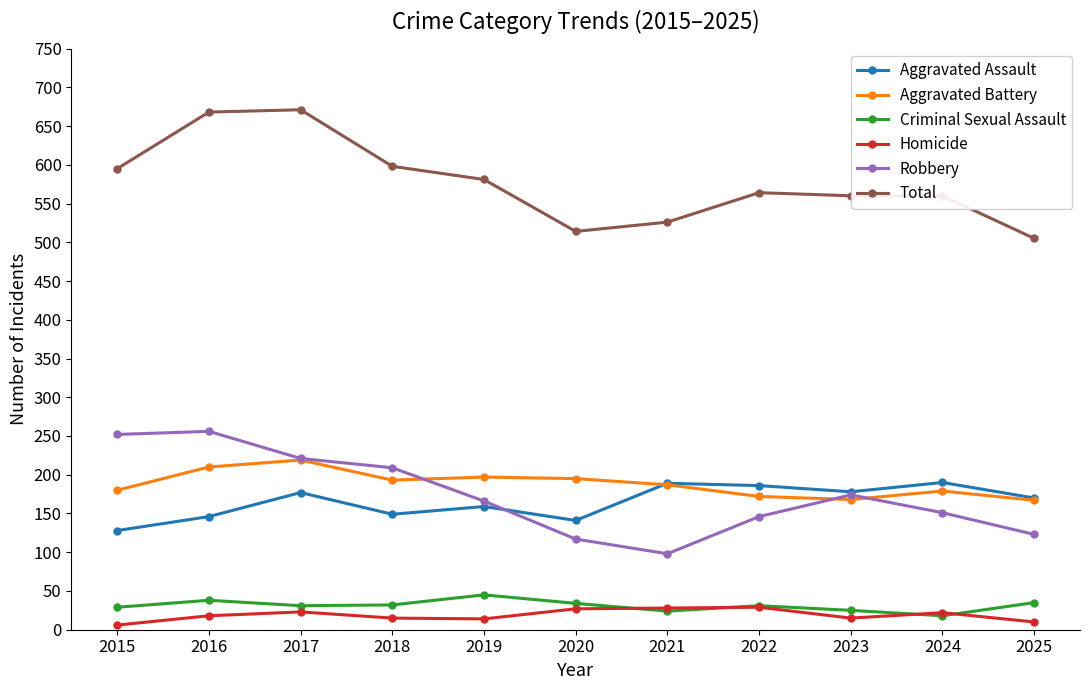

Which series has the largest total across all categories?

Total